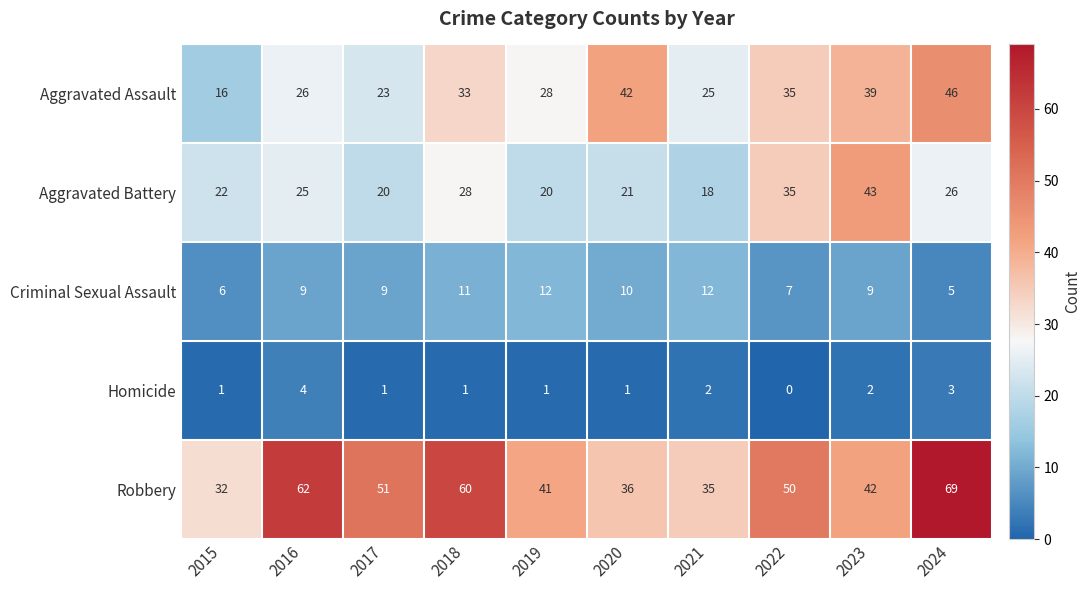

Which category has the lowest value across all series?

2022